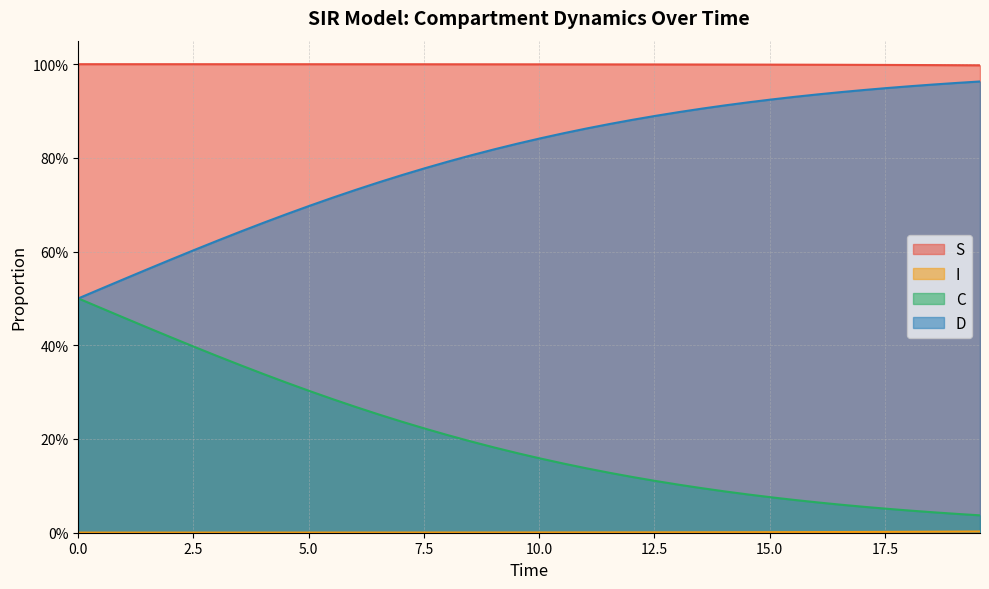

Is it true that I equals 0.0 at 11?

True